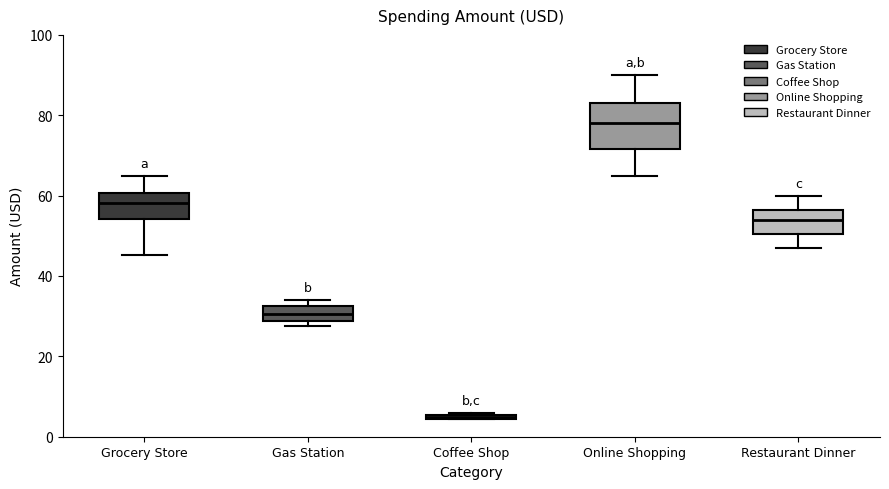

Comparing the boxes themselves (not the whiskers), which one is the tallest?

Online Shopping